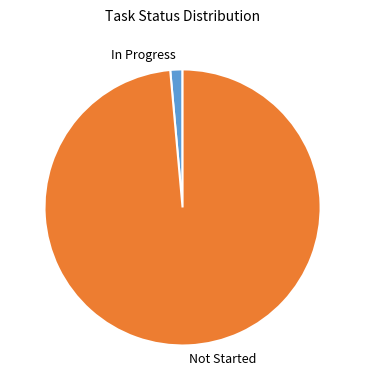

Between Not Started and In Progress, which is larger?

Not Started